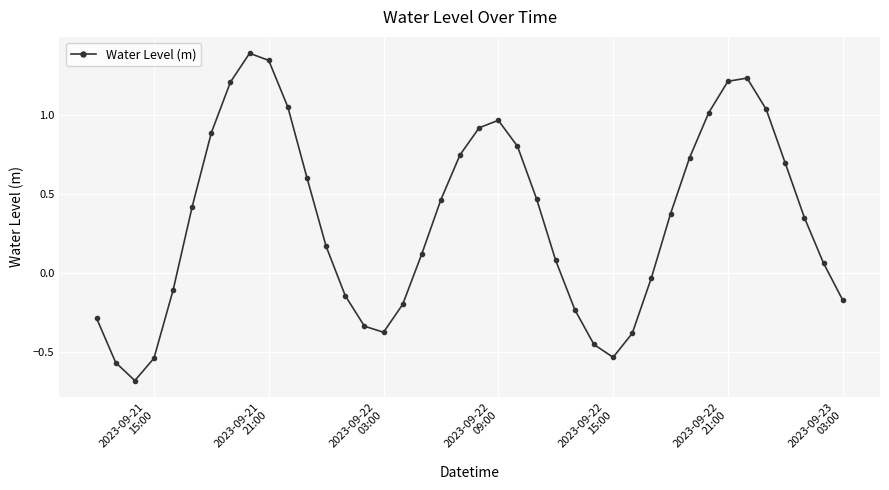

What is the difference between the maximum and minimum values?

2.1